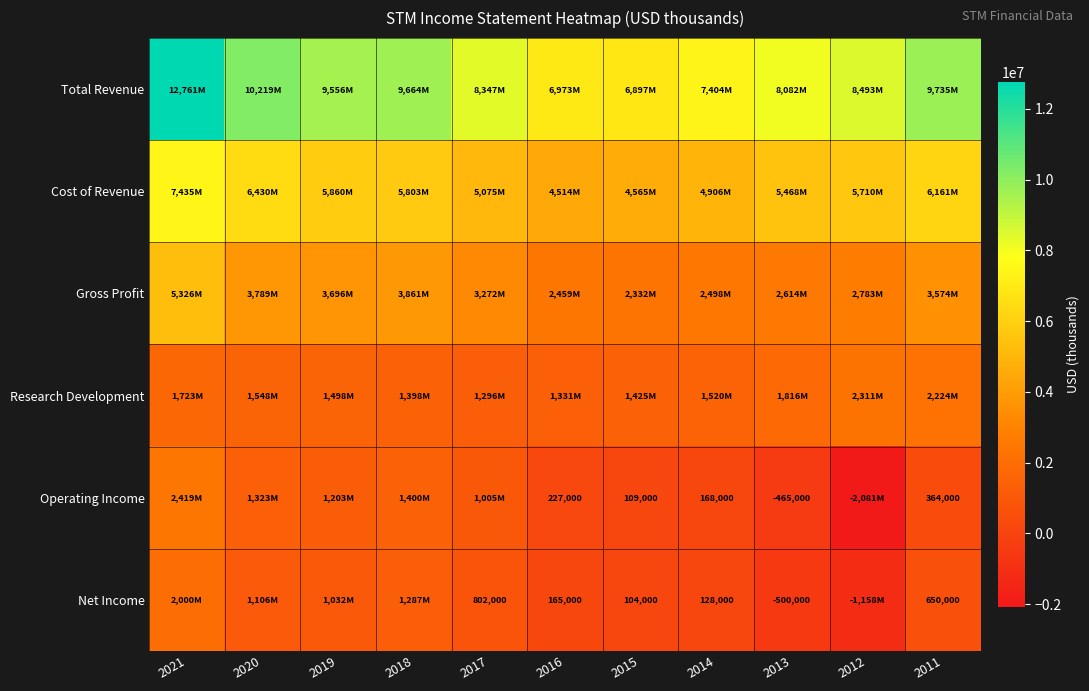

The value of Operating Income at 2014 is 168000. True or false?

True